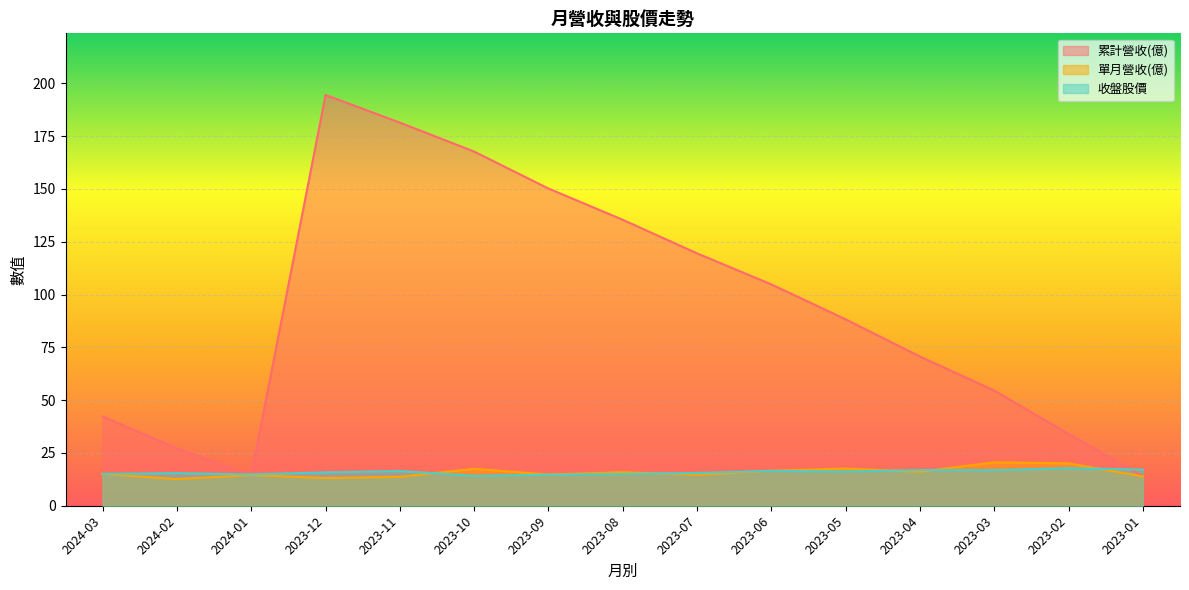

What is the label of the 5th point from the right?

2023-05